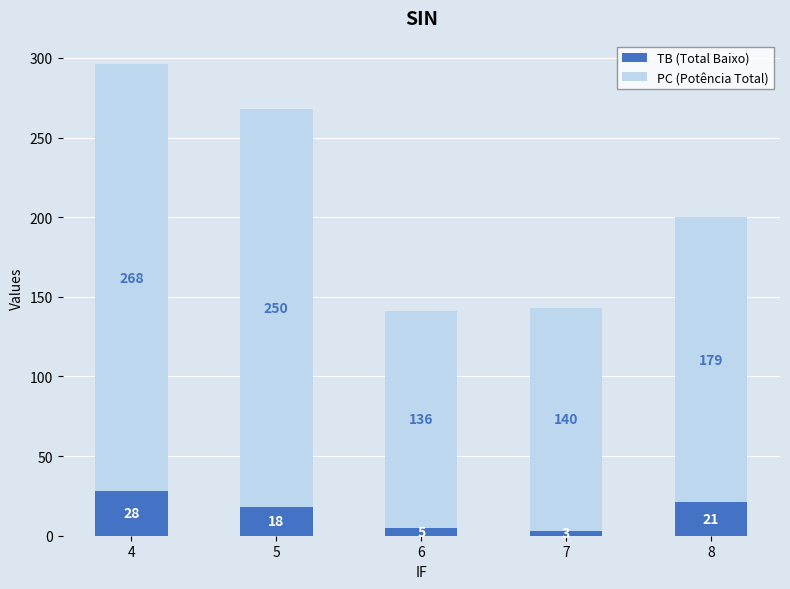

What is the average value of the TB (Total Baixo) series?

15